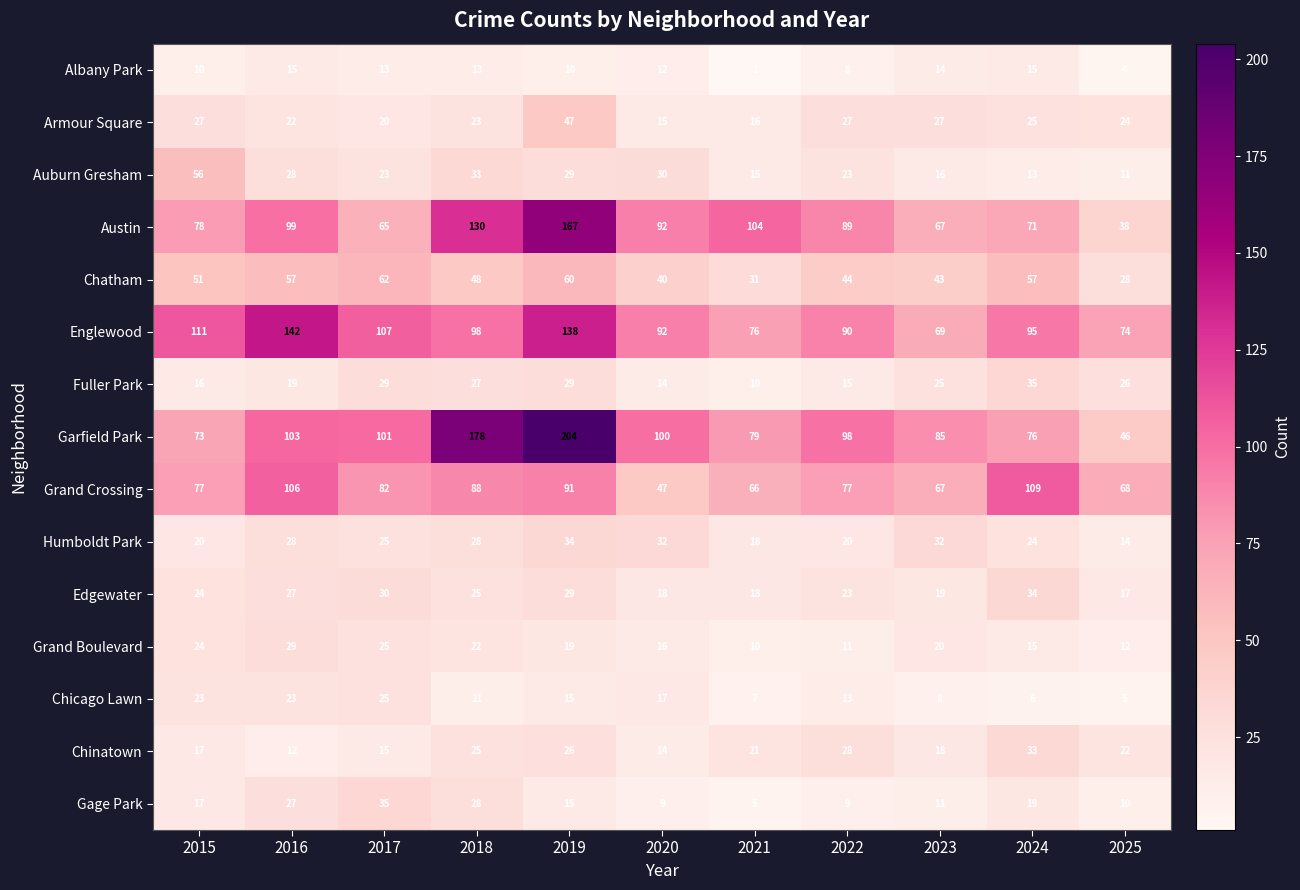

List the labels in order of Austin value, smallest first.

2025, 2017, 2023, 2024, 2015, 2022, 2020, 2016, 2021, 2018, 2019